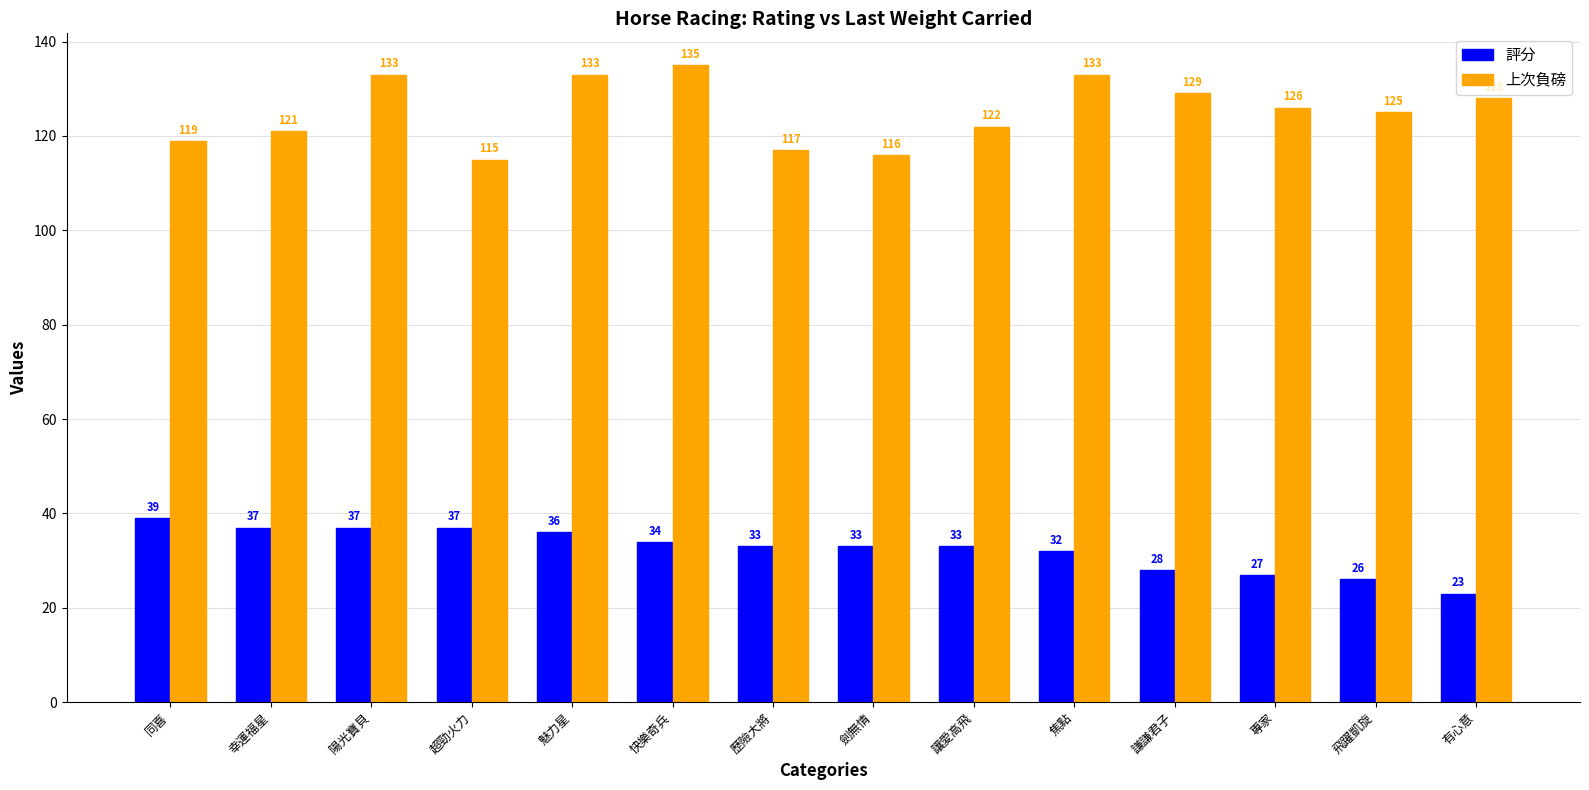

What is the smallest value displayed?

23